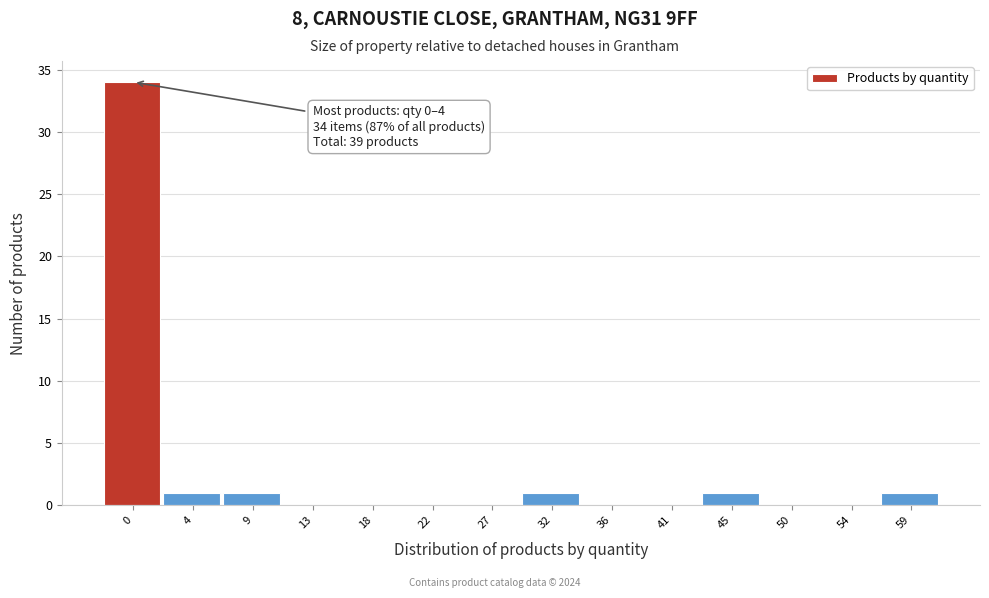

Reading left to right, list all the values displayed in this chart.

0=34	4=1	9=1	13=0	18=0	22=0	27=0	32=1	36=0	41=0	45=1	50=0	54=0	59=1